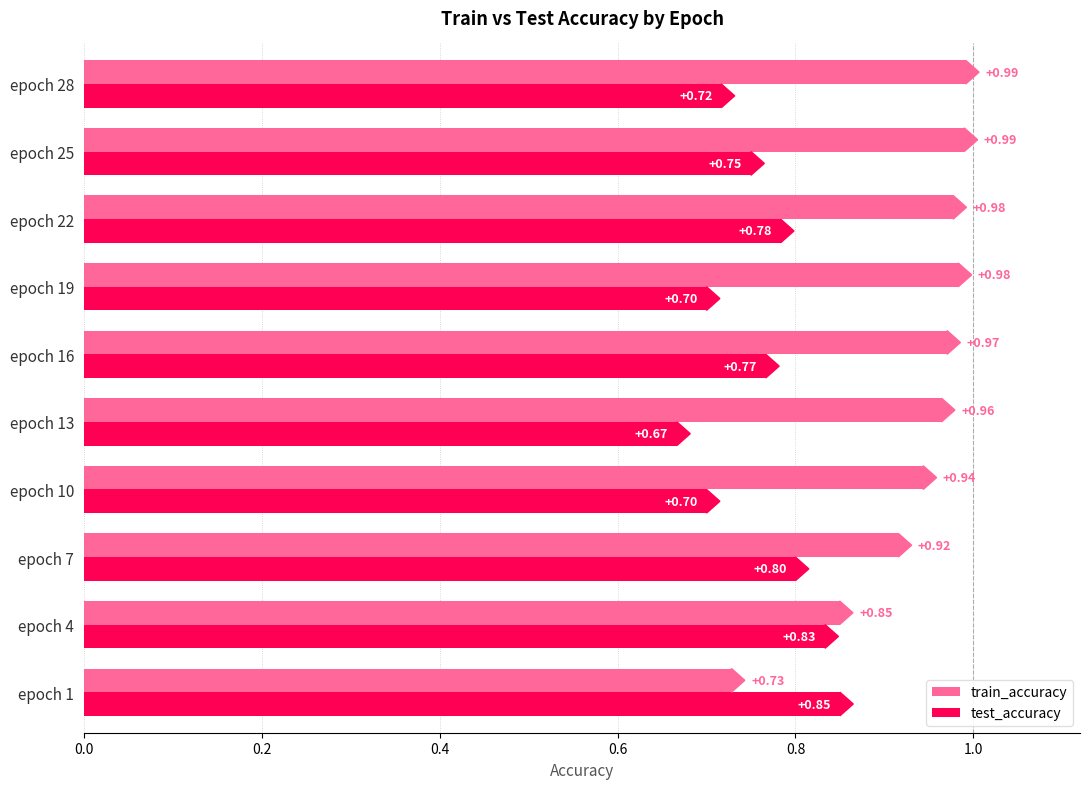

Which series has the largest range (max minus min)?

train_accuracy